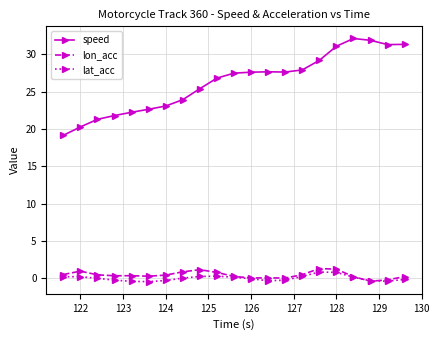

What is the maximum value shown in the chart?

32.1